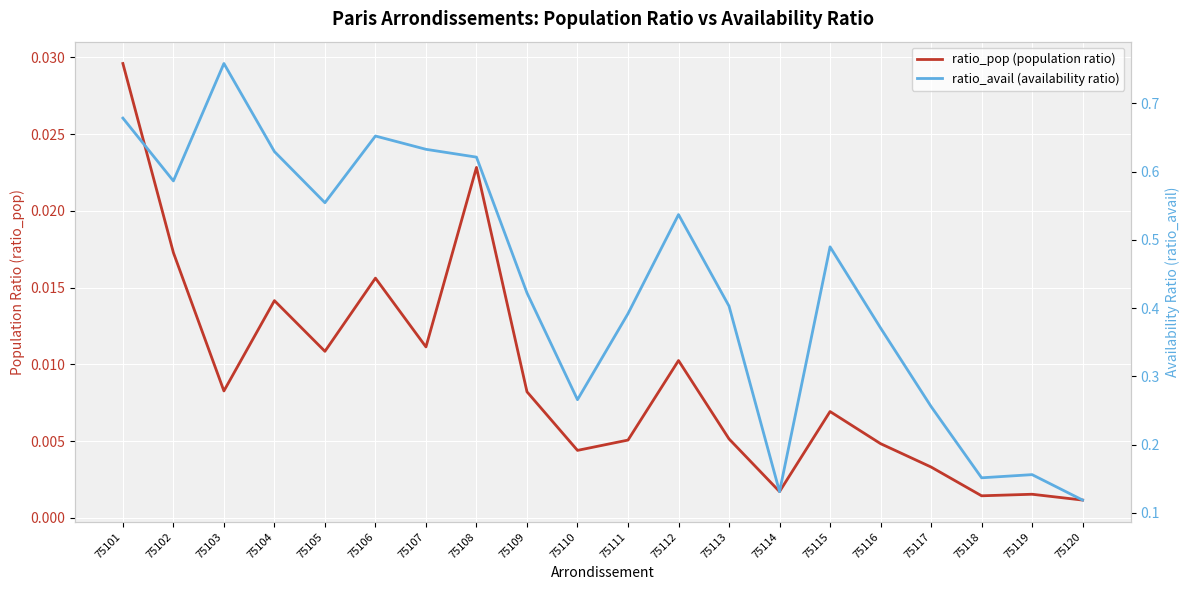

Reading left to right, what are all the values shown in this chart?

ratio_pop (population ratio): 0.0	0.0	0.0	0.0	0.0	0.0	0.0	0.0	0.0	0.0	0.0	0.0	0.0	0.0	0.0	0.0	0.0	0.0	0.0	0.0
ratio_avail (availability ratio): 0.7	0.6	0.8	0.6	0.6	0.7	0.6	0.6	0.4	0.3	0.4	0.5	0.4	0.1	0.5	0.4	0.3	0.2	0.2	0.1